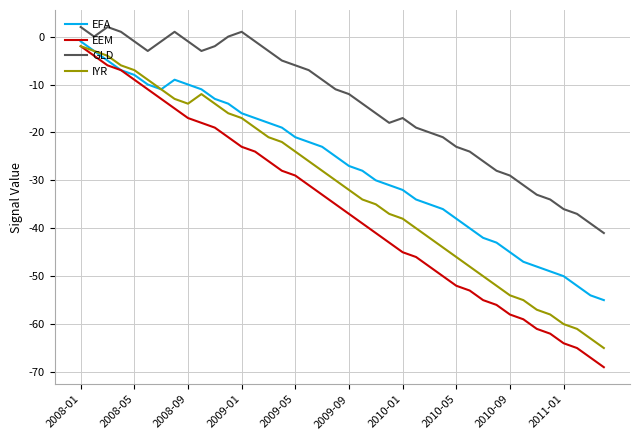

True or false: GLD and IYR cross at least once.

False